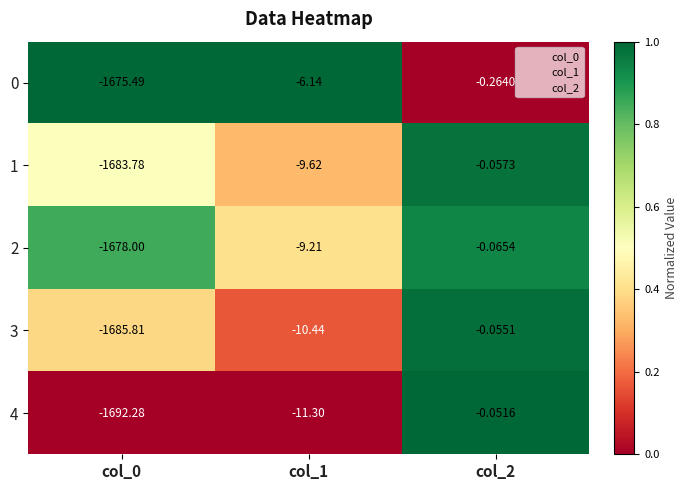

Is the value of 1 at col_2 greater than the value of 2 at col_0?

Yes